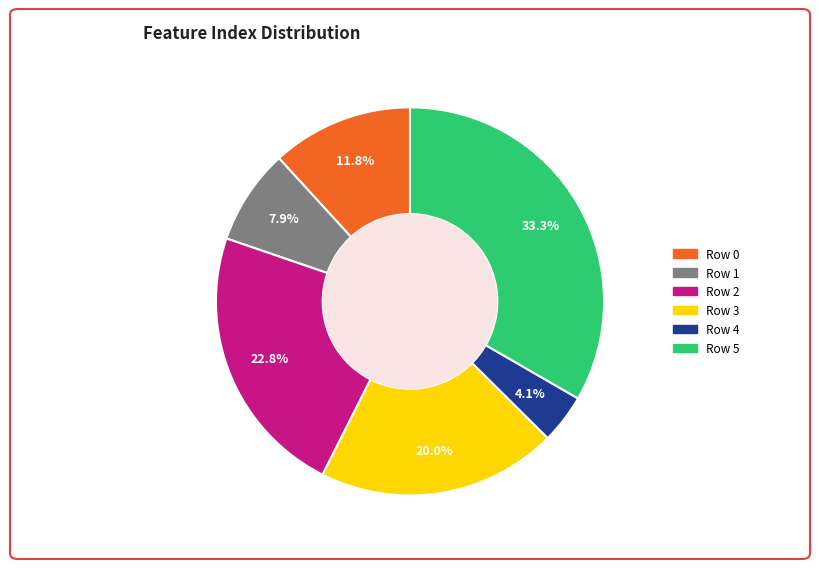

What percentage is the Row 5 slice, to the nearest percent?

33%